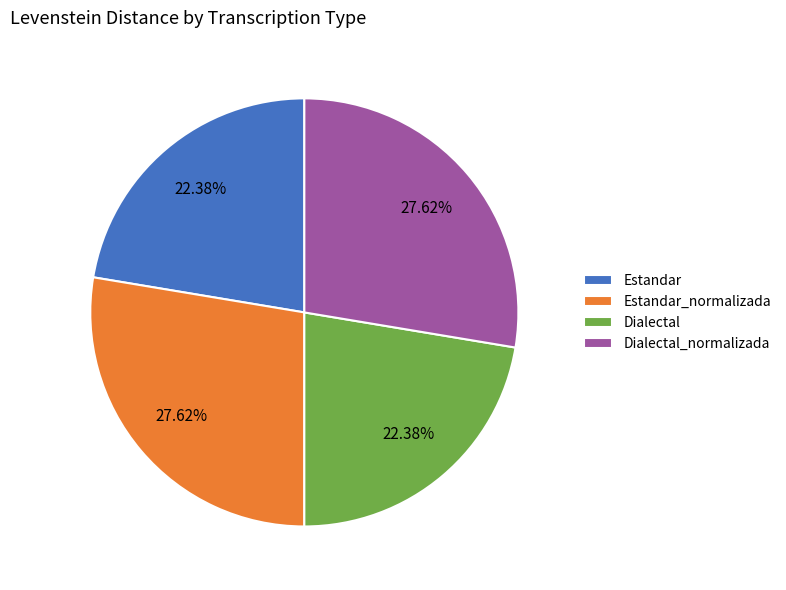

Between Dialectal_normalizada and Dialectal, which is larger?

Dialectal_normalizada